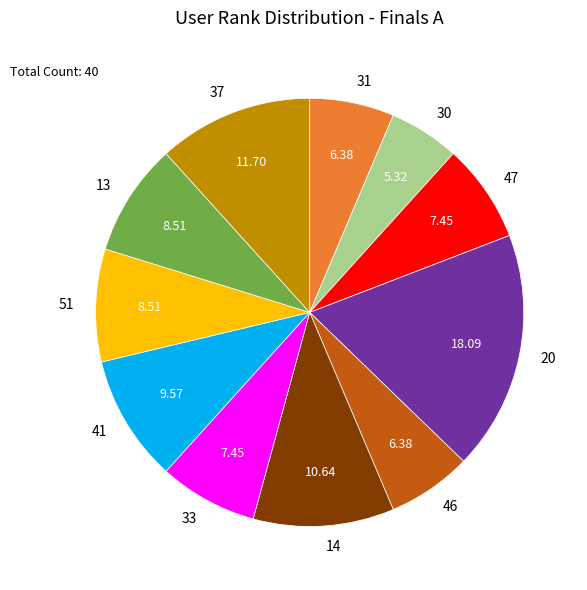

How many slices are in this pie chart?

11